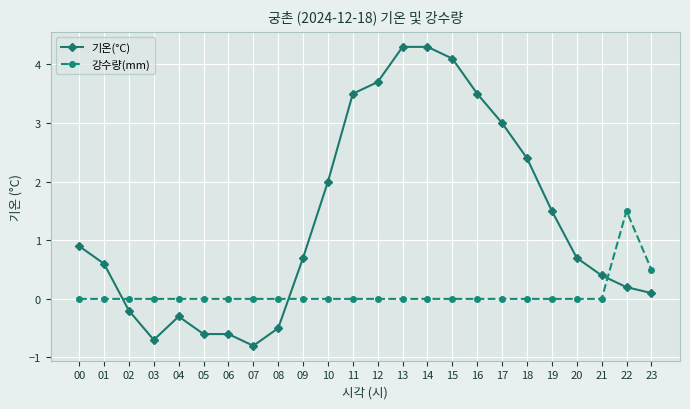

The value of 강수량(mm) at 16 is -1.0. True or false?

False